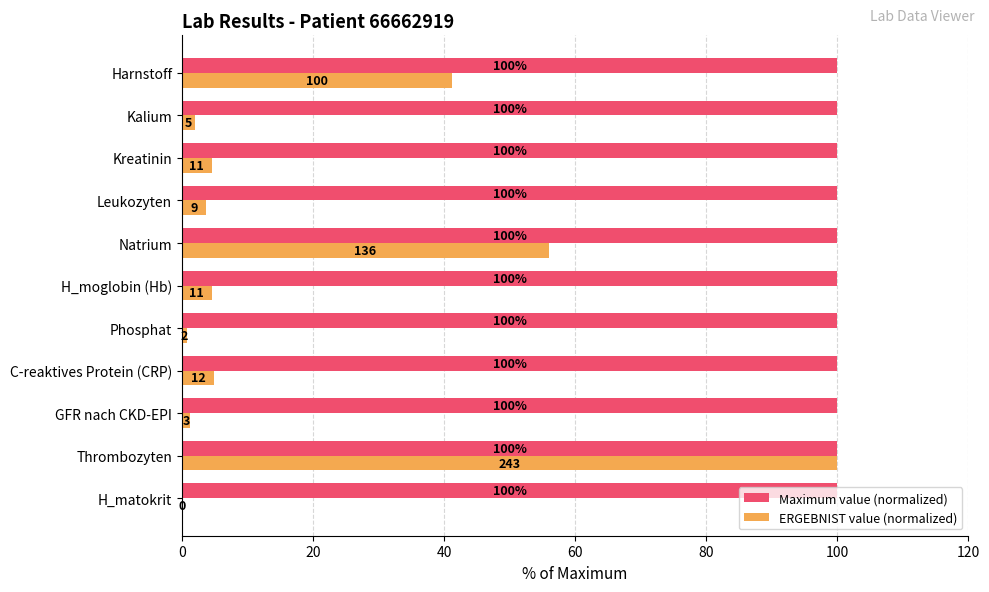

What is the sum of the Maximum value (normalized) values at Kalium and Thrombozyten?

200.0